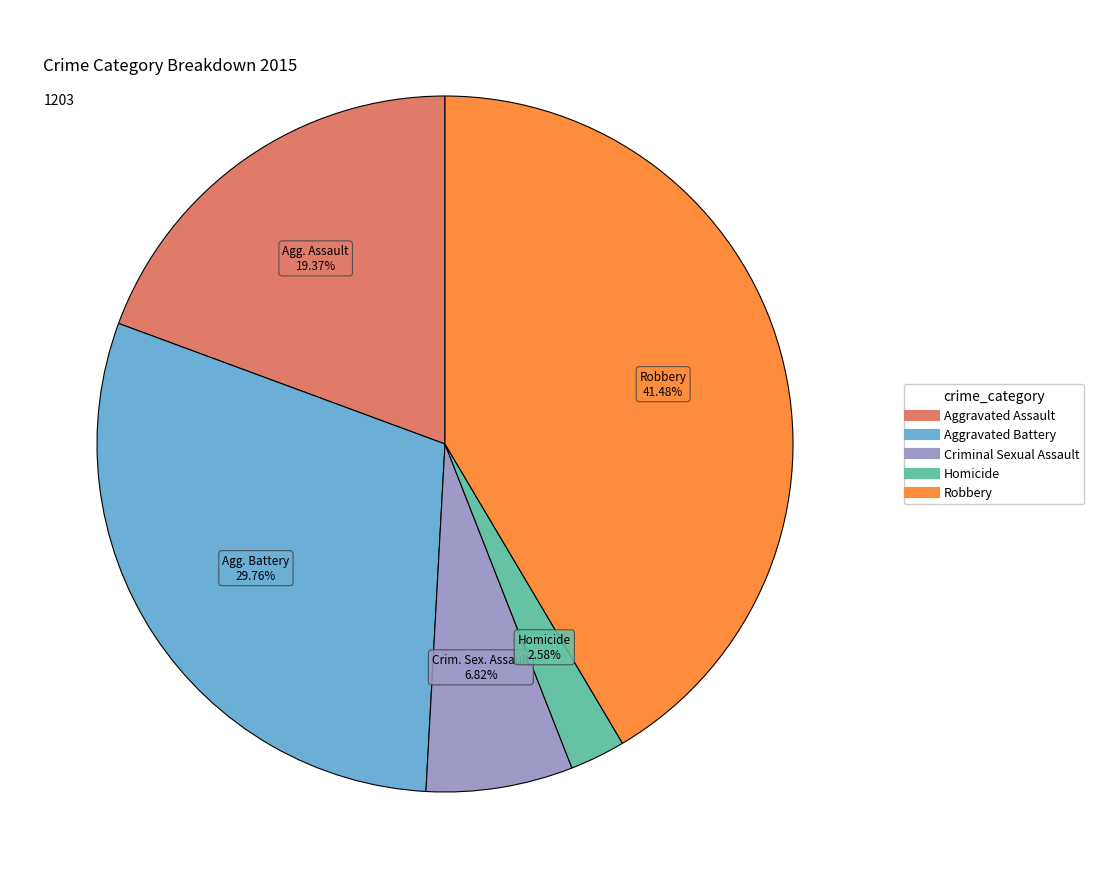

Does any single category account for the majority?

No